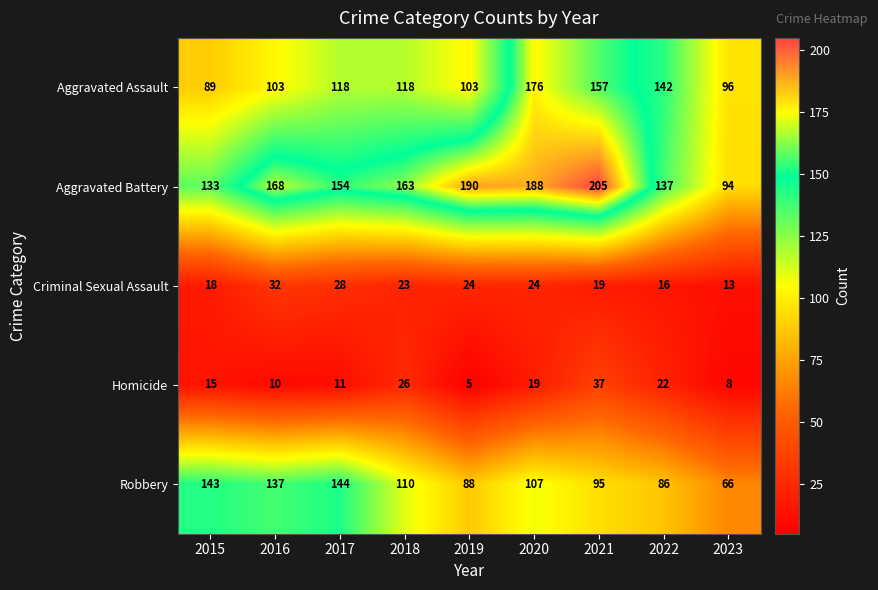

What is the average value of the Robbery series?

108